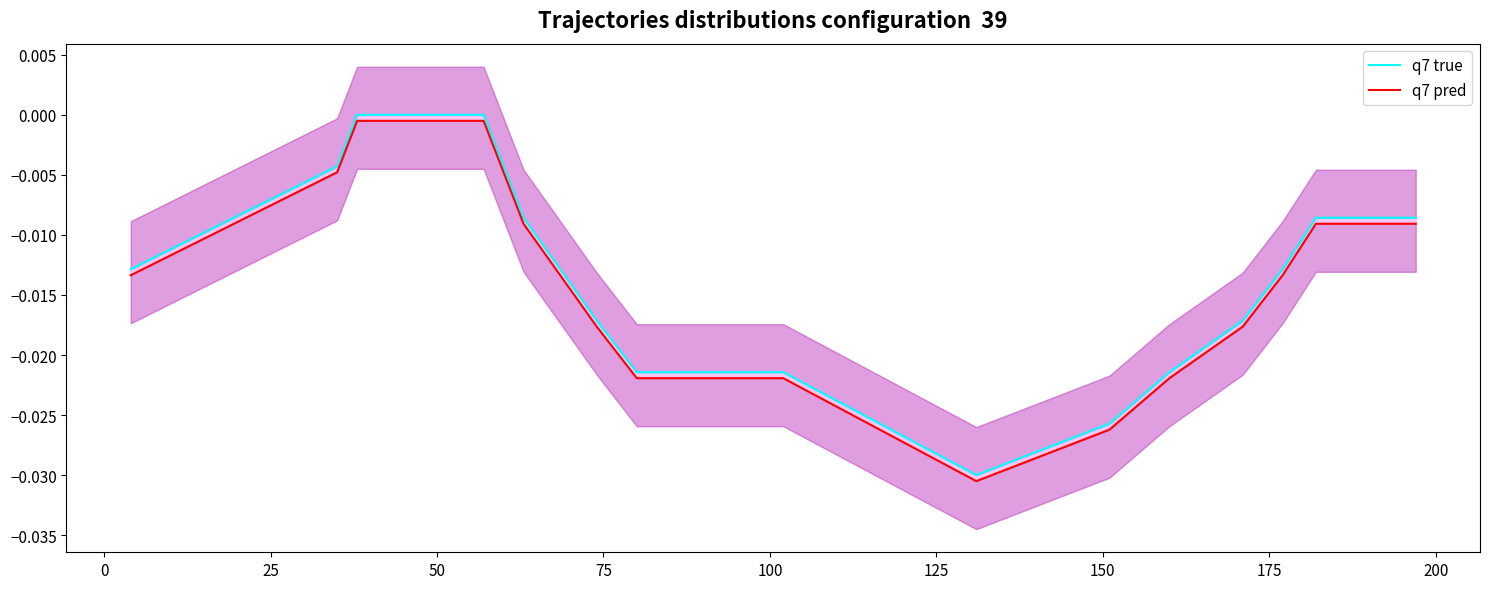

How many interior local valleys does the q7 true series have?

1